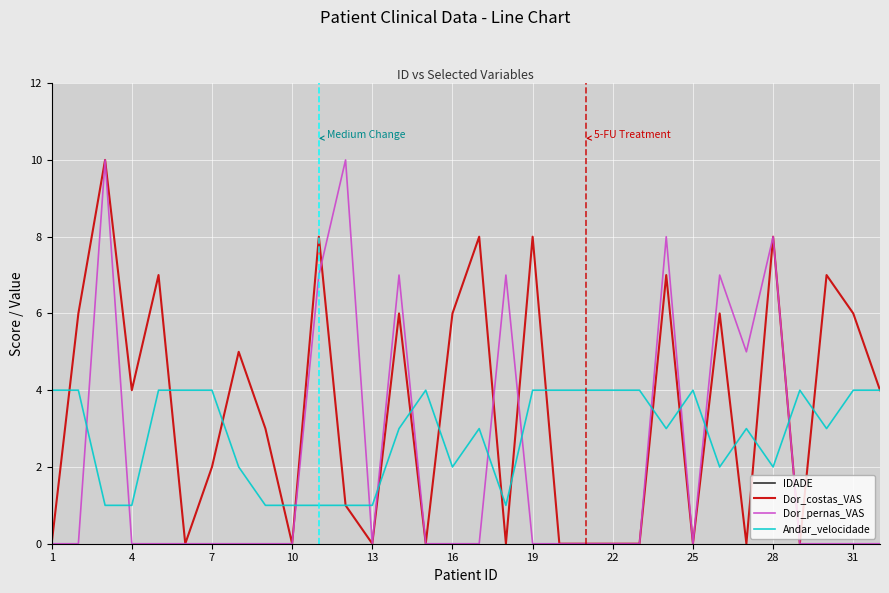

At which category is the sum across all series the highest?

26